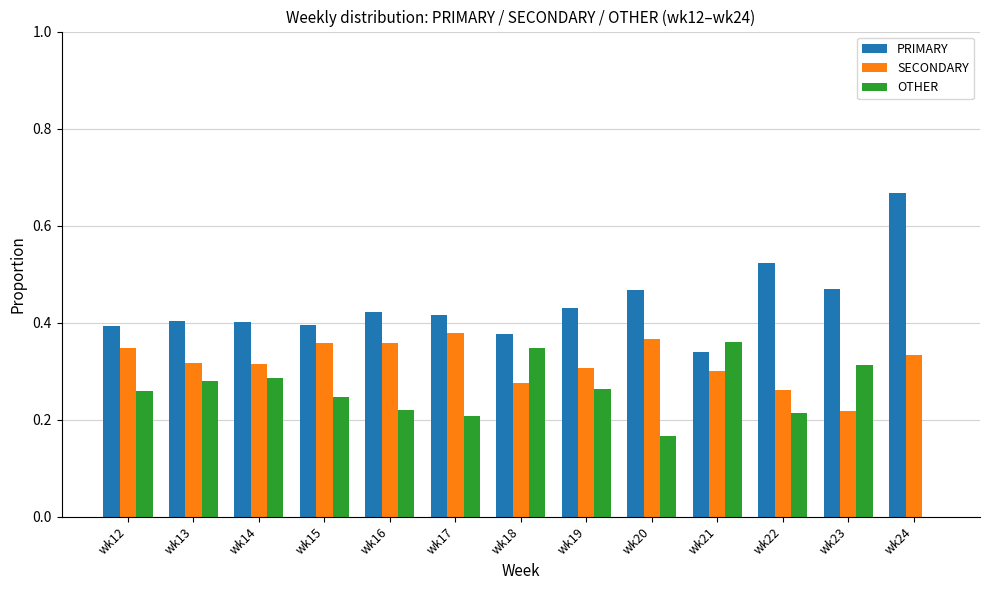

Which series has the largest total across all categories?

PRIMARY